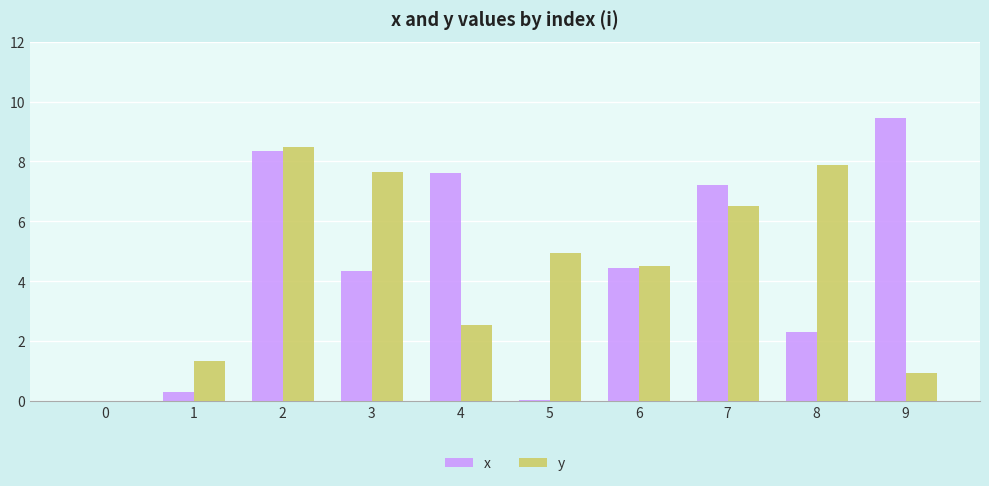

Which category has the highest value across all series?

9